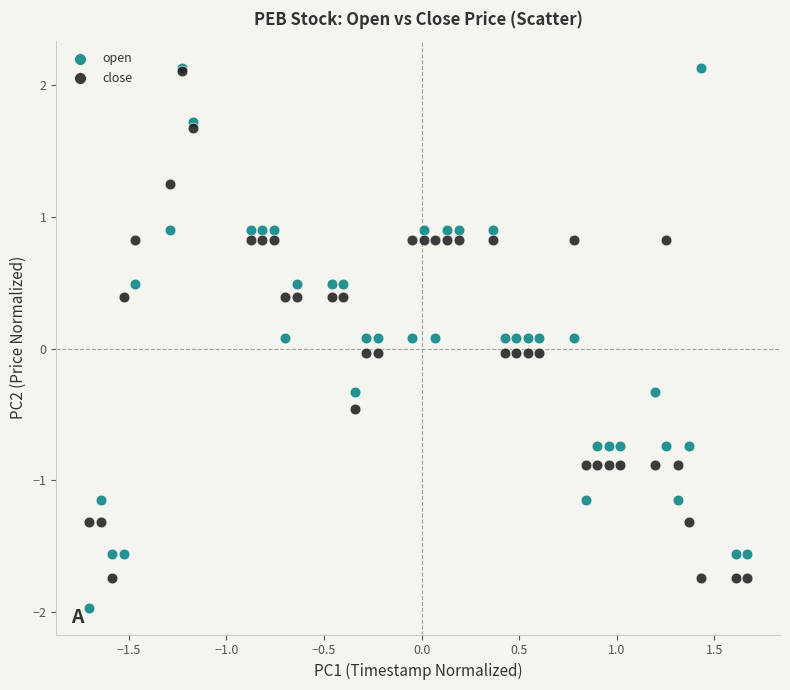

What are all the series names shown in the legend?

open, close